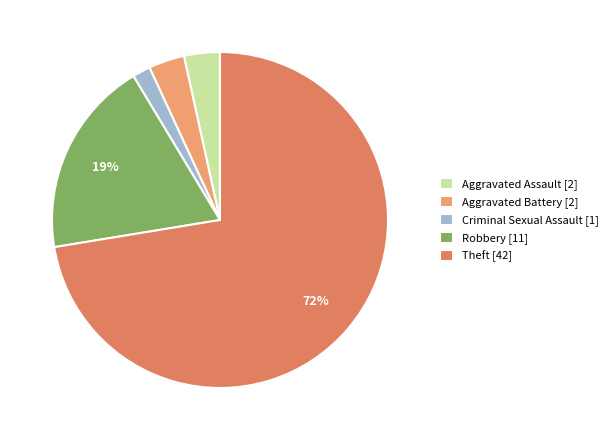

What is the majority slice?

Theft